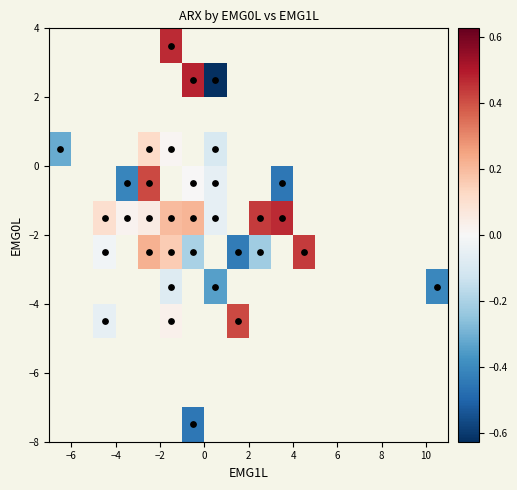

How many data points does each series have?

18